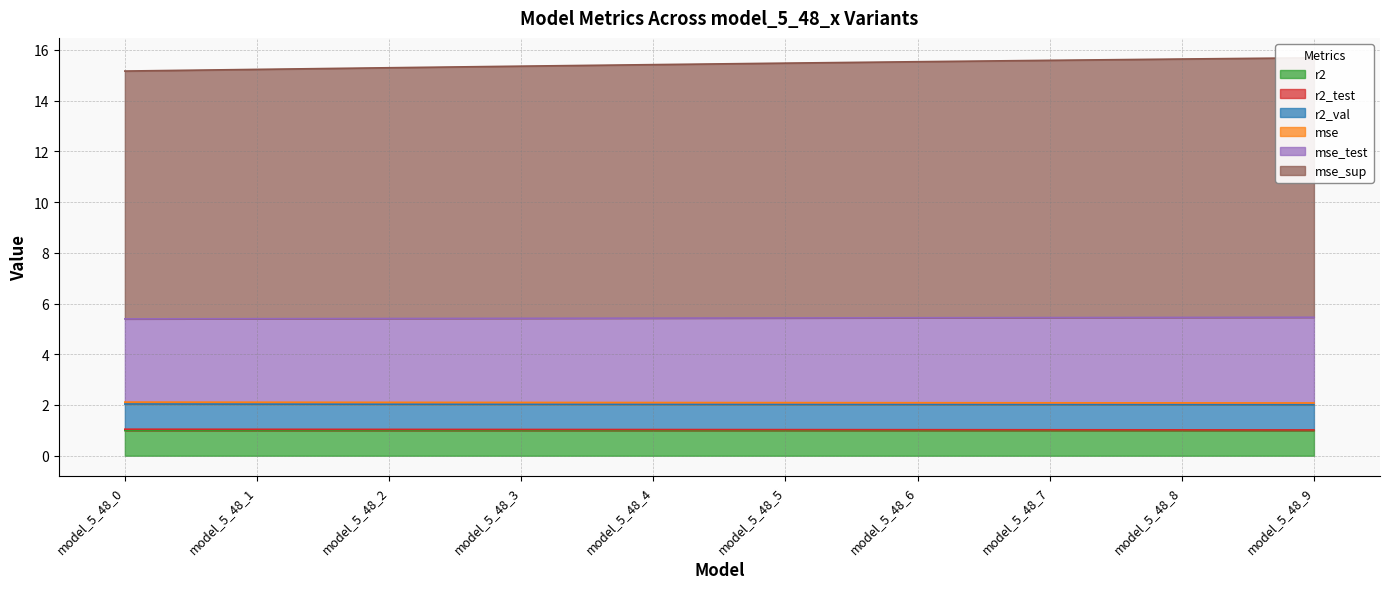

True or false: mse_sup has more than 0 points higher than both neighbors.

False